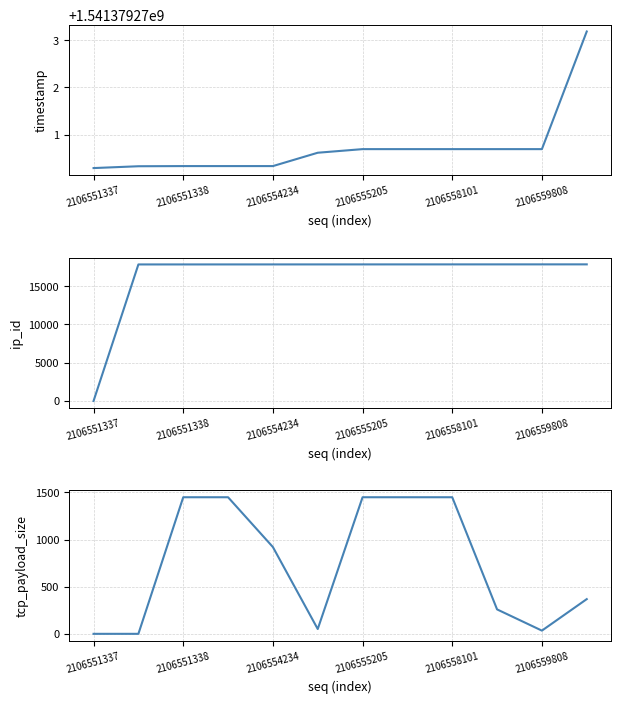

True or false: timestamp and ip_id intersect in this chart.

False